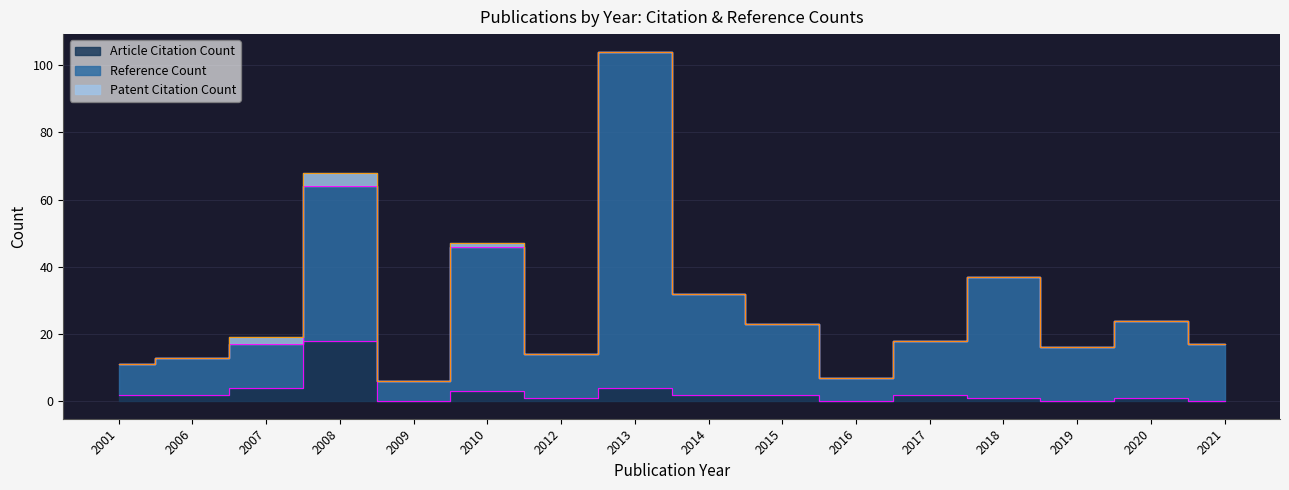

True or false: Article Citation Count has more than 2 interior local peaks.

True